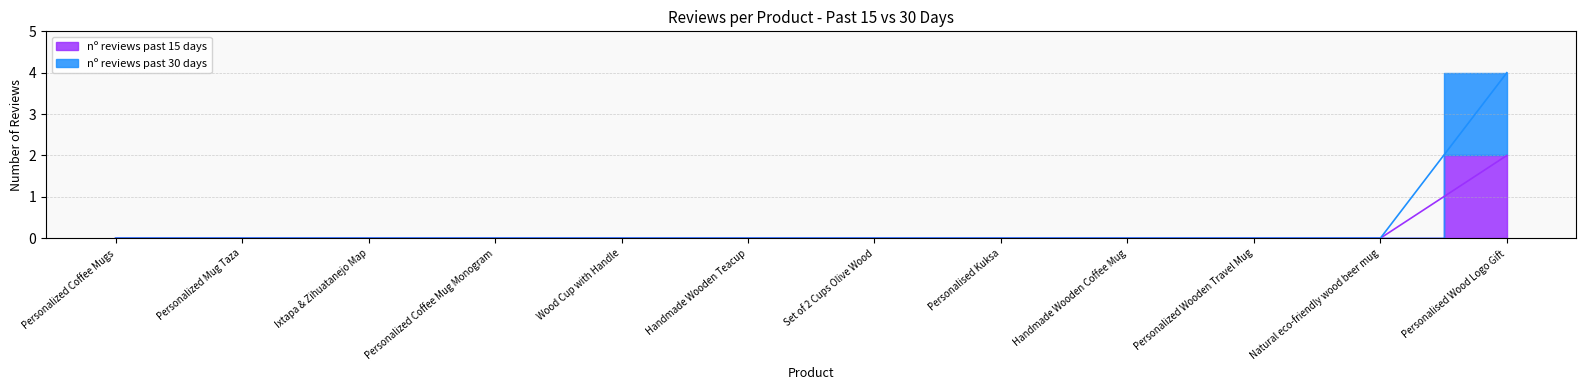

Rank the series by their maximum value, from lowest to highest.

nº reviews past 15 days, nº reviews past 30 days